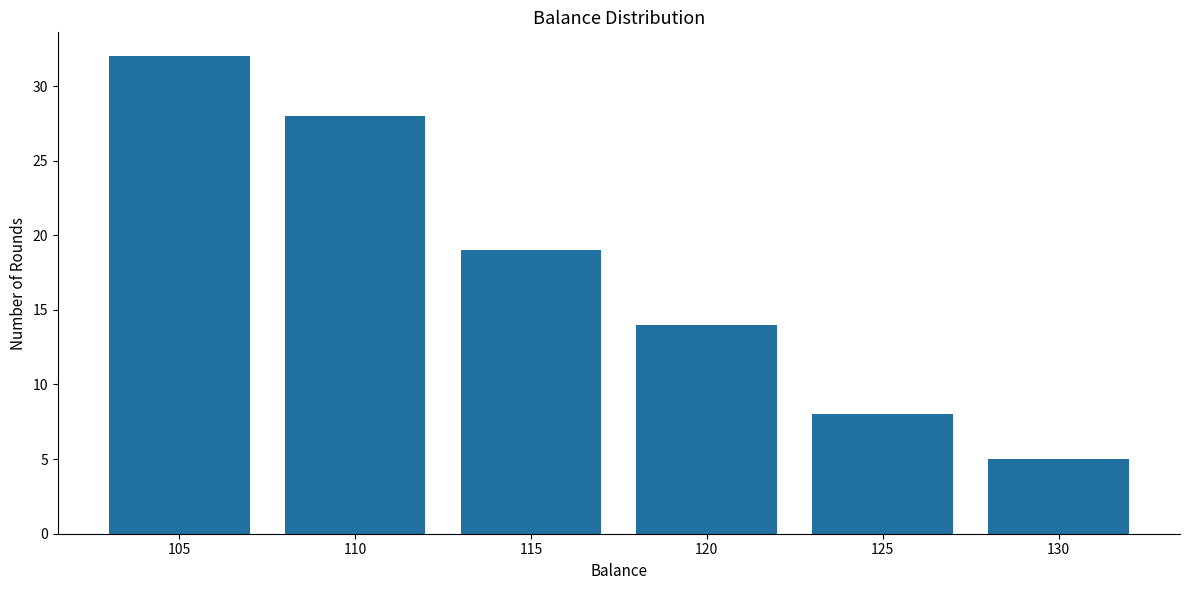

The chart shows a value of 11 at 115. True or false?

False